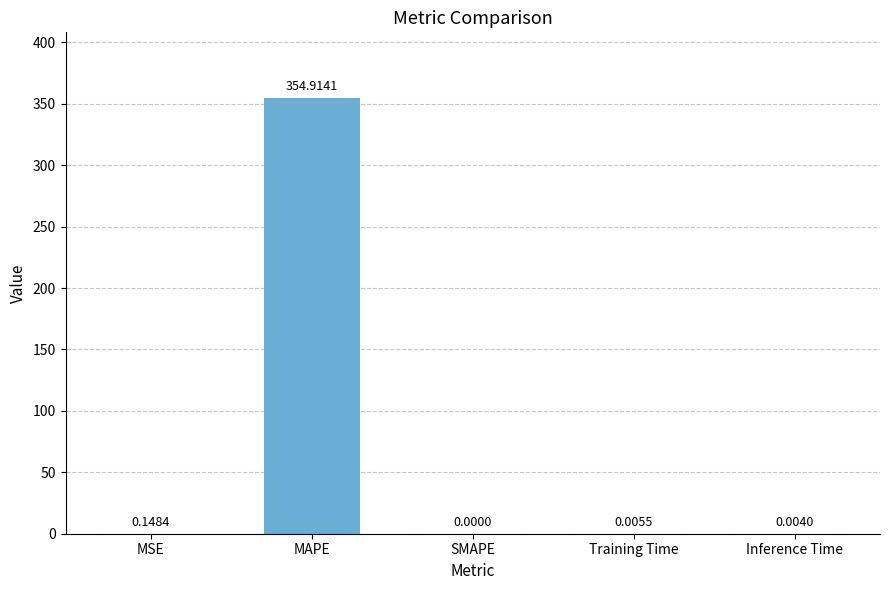

What is the sum of all values?

355.1